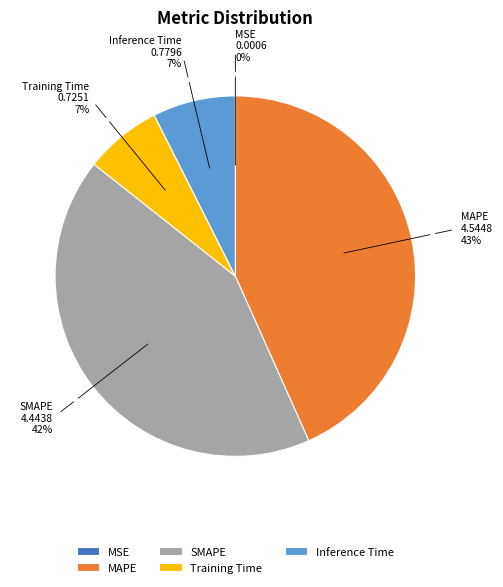

To the nearest percent, what is the difference between the largest and smallest slice percentages?

43%